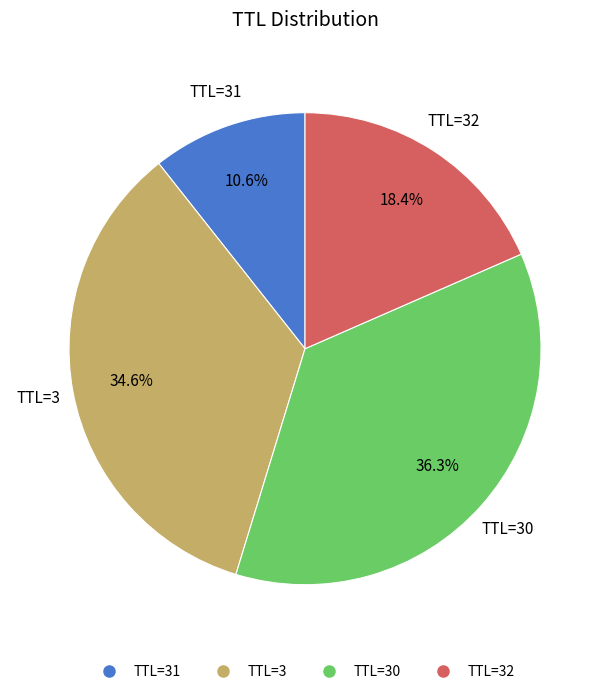

Is there a majority slice in this chart?

No